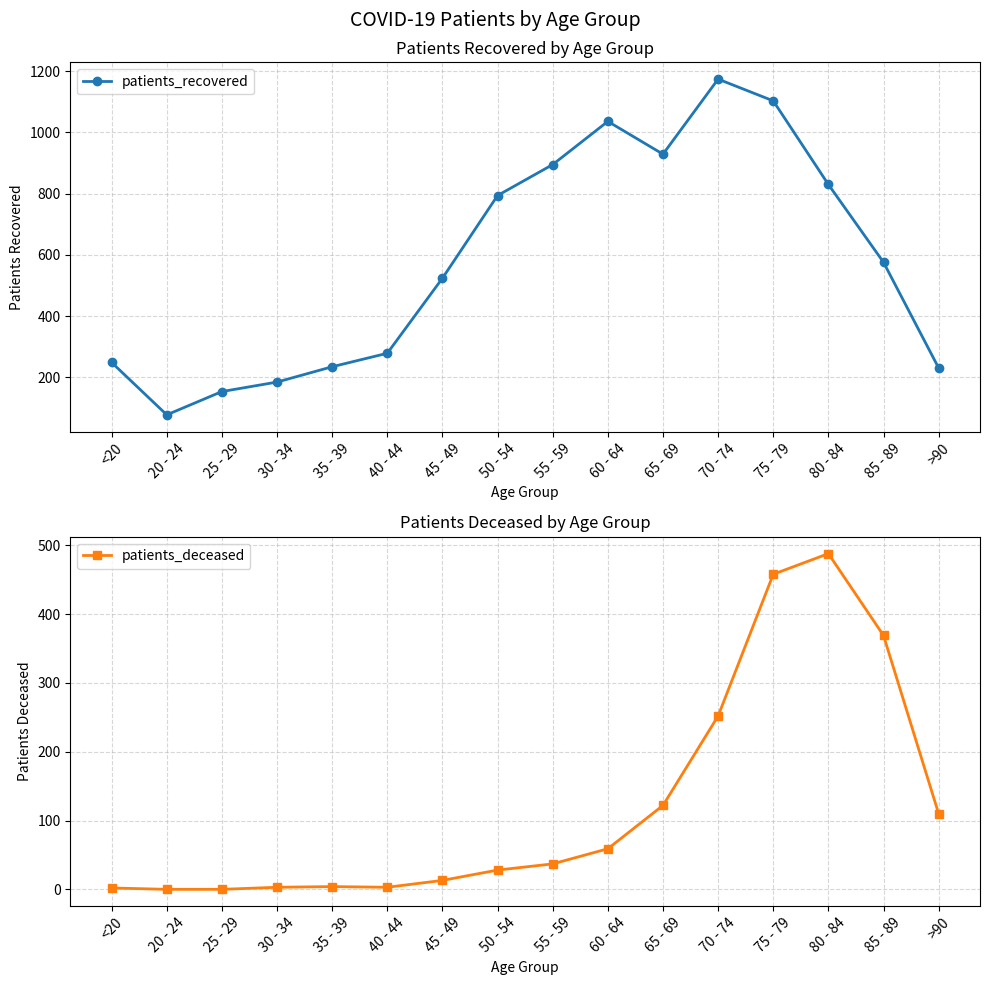

What is the greatest value displayed?

1174